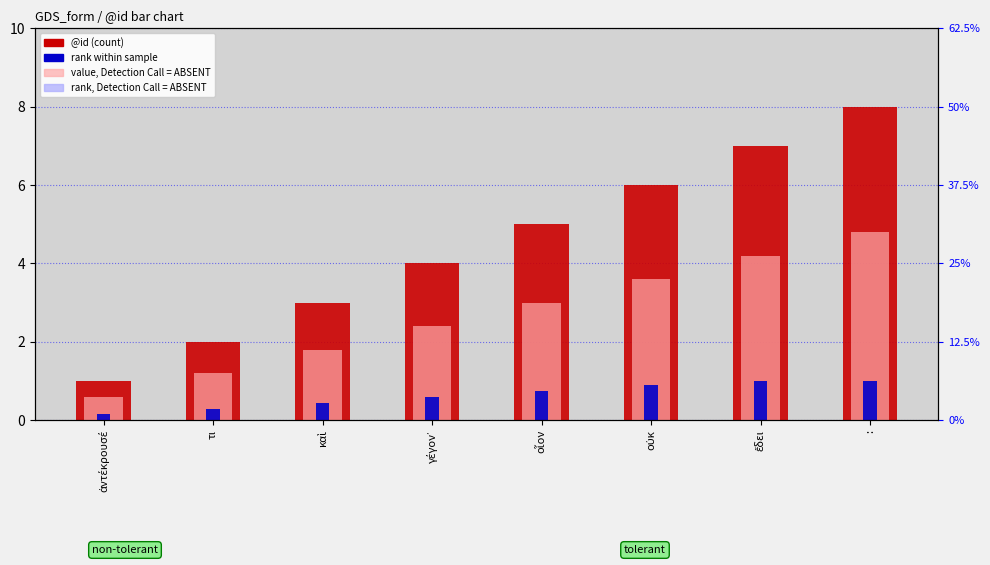

At which label does value, scaled reach its minimum?

ἀντέκρουσέ